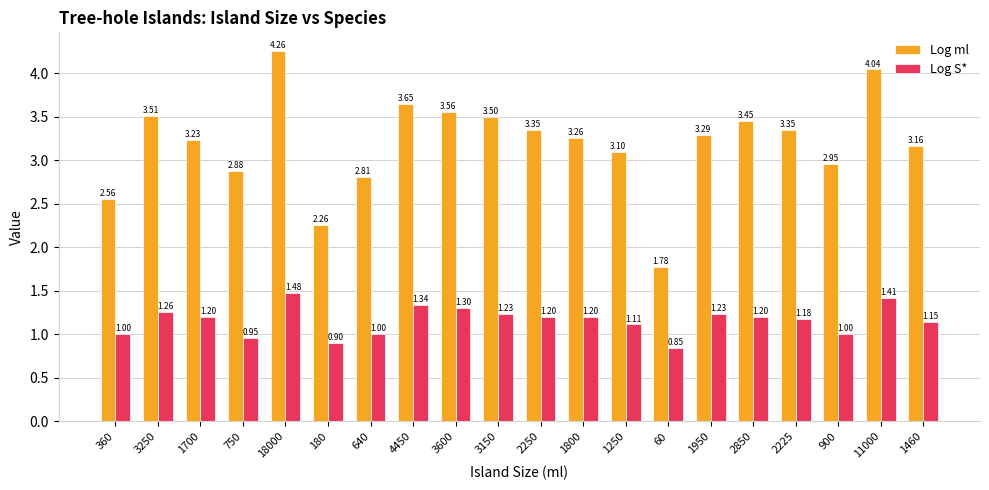

At 750, list the series in order from smallest to largest.

Log S*, Log ml